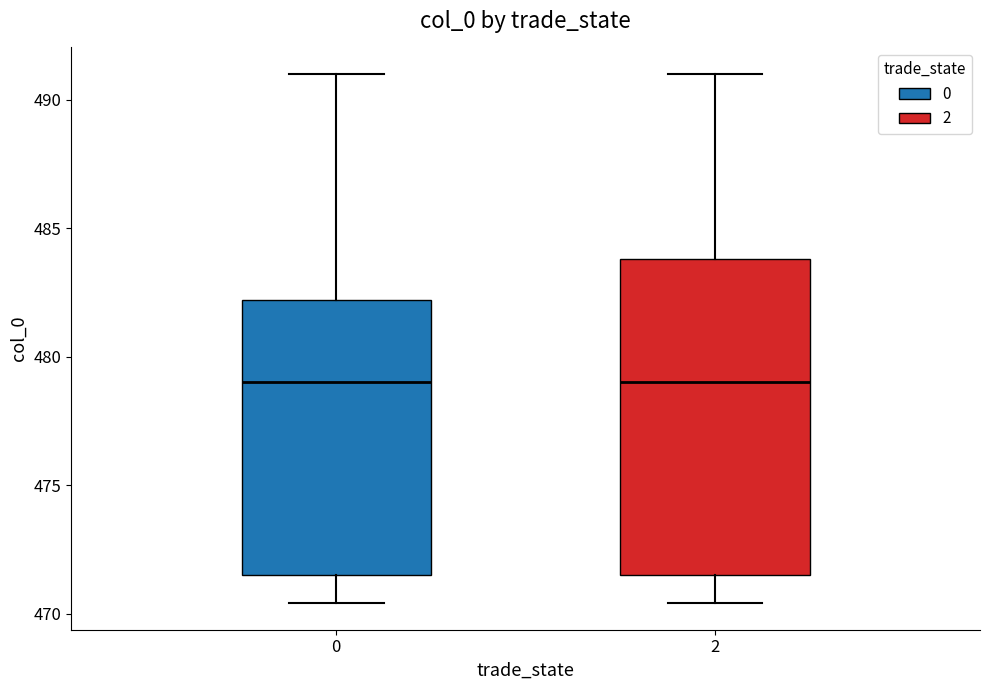

Reading left to right, transcribe this box plot: for each box, give where its median line is, the range the box spans, and where its two whiskers end, as read against the y-axis. The values are not printed on the chart, so give them approximately, as read against the axis.

0: median 479.0, box 471.5 to 482.0, whiskers 470.5 to 491.0
2: median 479.0, box 471.5 to 484.0, whiskers 470.5 to 491.0